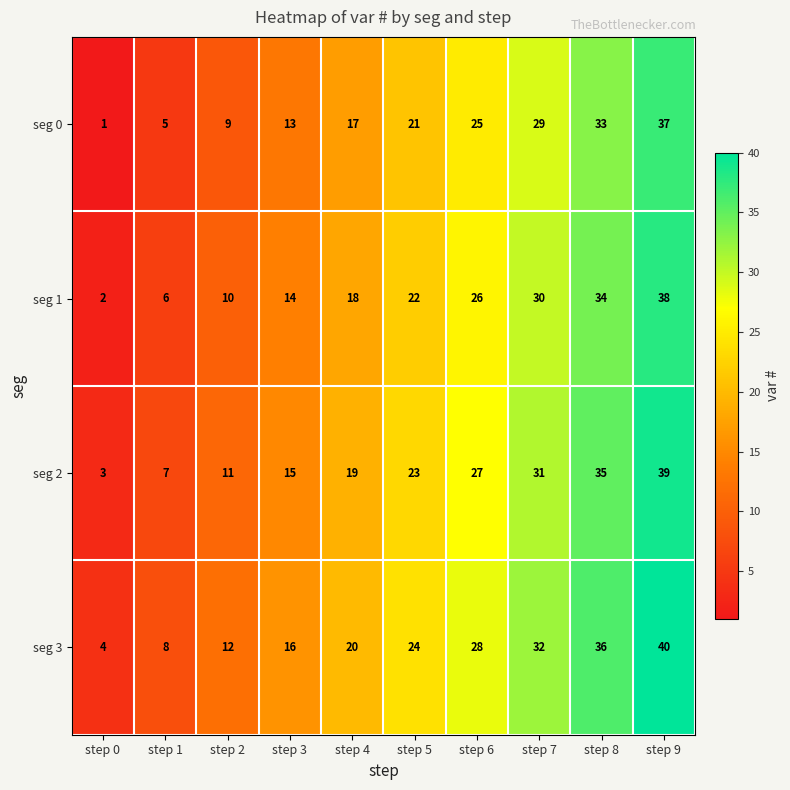

What is the spread (max minus min) of values at step 8?

3